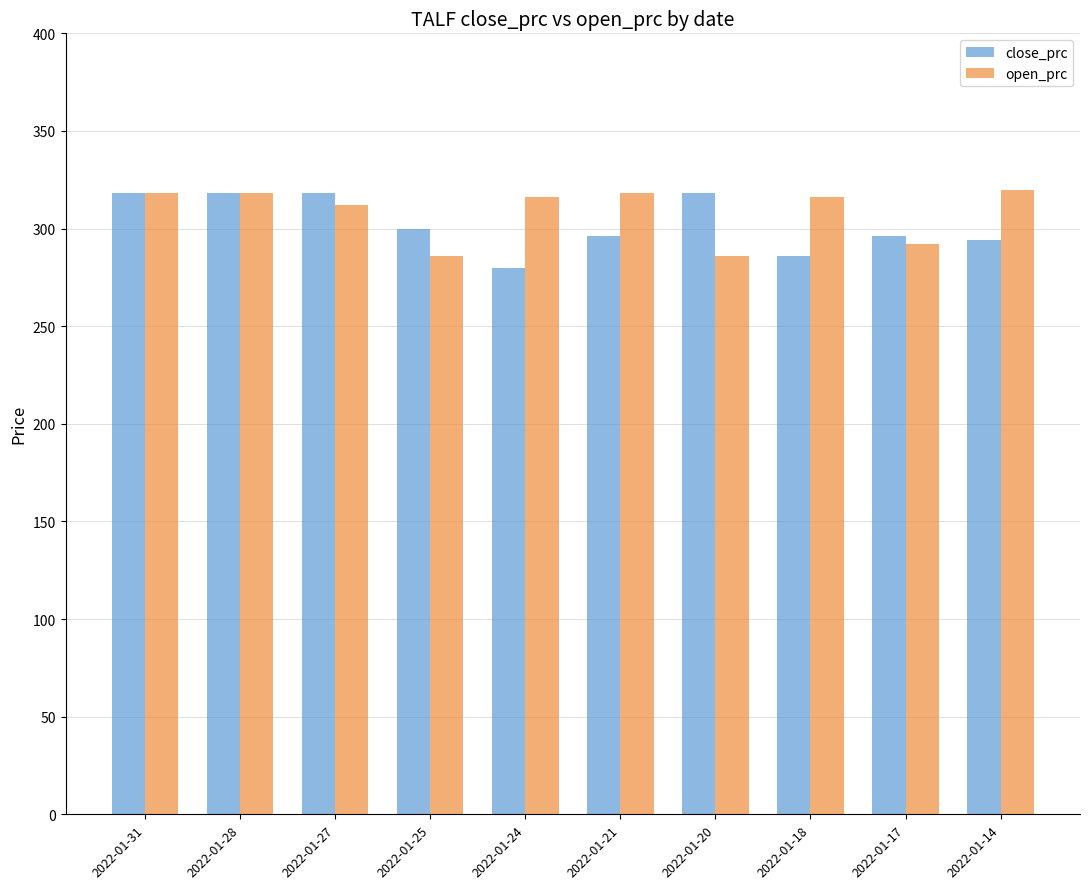

Read the close_prc value at 2022-01-27, to the nearest 5.

320